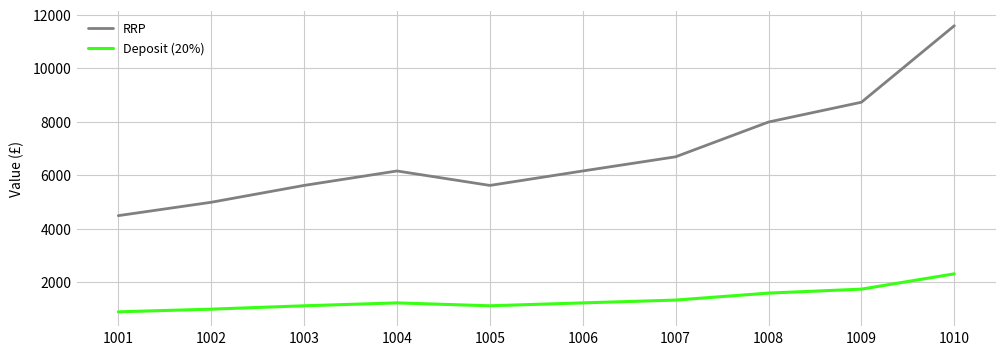

Which series has the largest range (max minus min)?

RRP